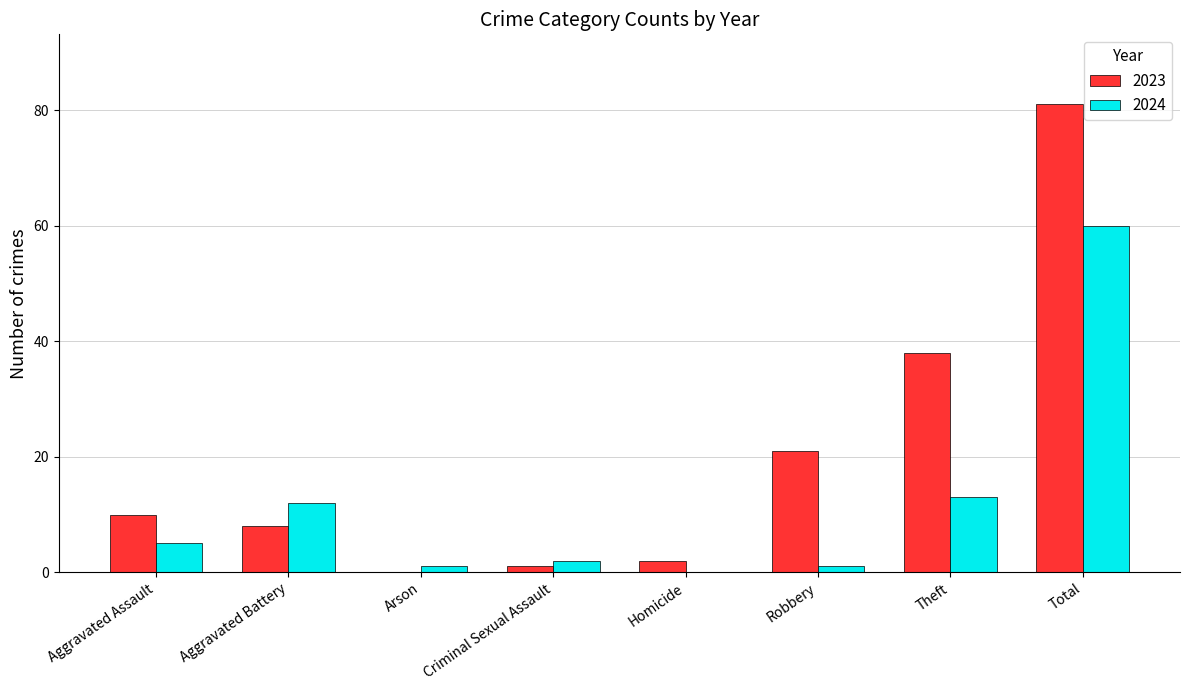

Reading right to left, transcribe all the data shown in this chart.

2023: Total=81	Theft=38	Robbery=21	Homicide=2	Criminal Sexual Assault=1	Arson=0	Aggravated Battery=8	Aggravated Assault=10
2024: Total=60	Theft=13	Robbery=1	Homicide=0	Criminal Sexual Assault=2	Arson=1	Aggravated Battery=12	Aggravated Assault=5